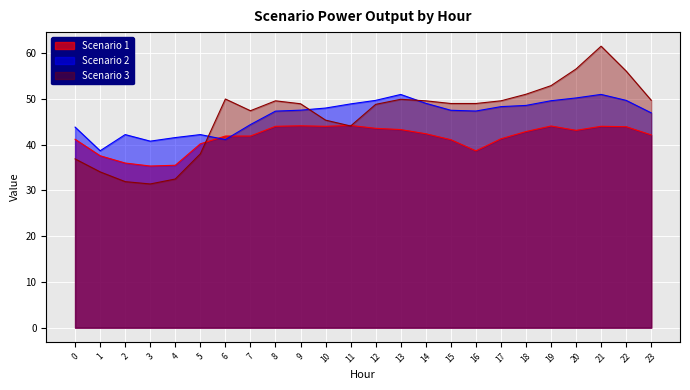

Rank the series at 5 from lowest to highest value.

Scenario 3, Scenario 1, Scenario 2